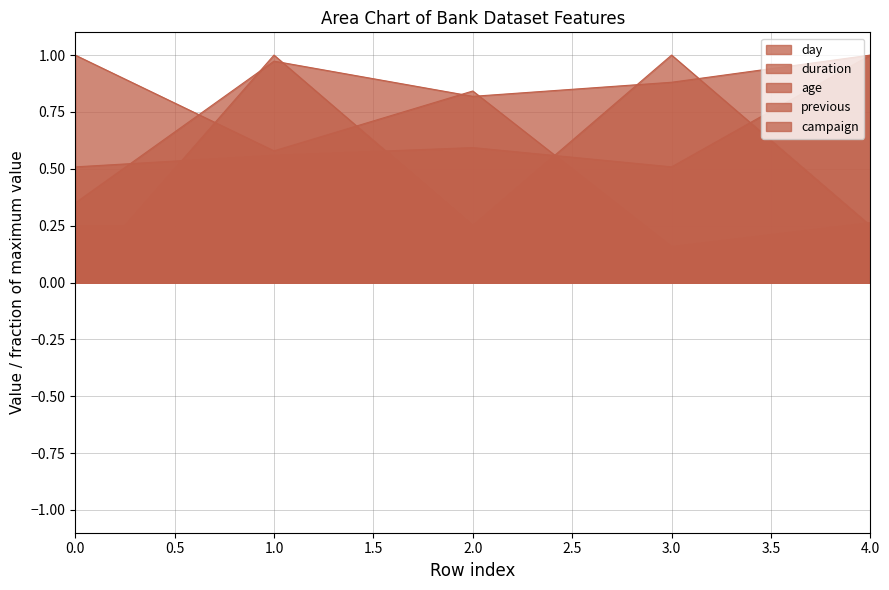

Does the chart have visible grid lines?

Yes